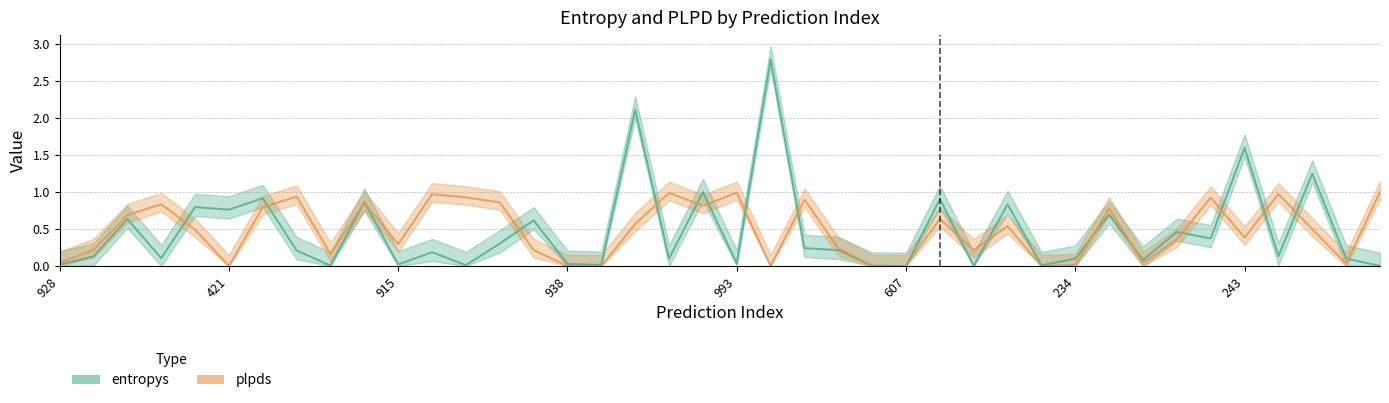

Which series changed the most between 915 and 234?

plpds